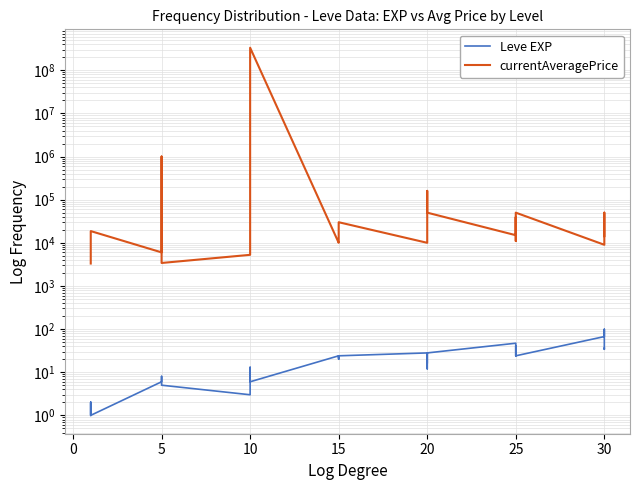

What is the approximate value at 10, to the nearest 5?

5